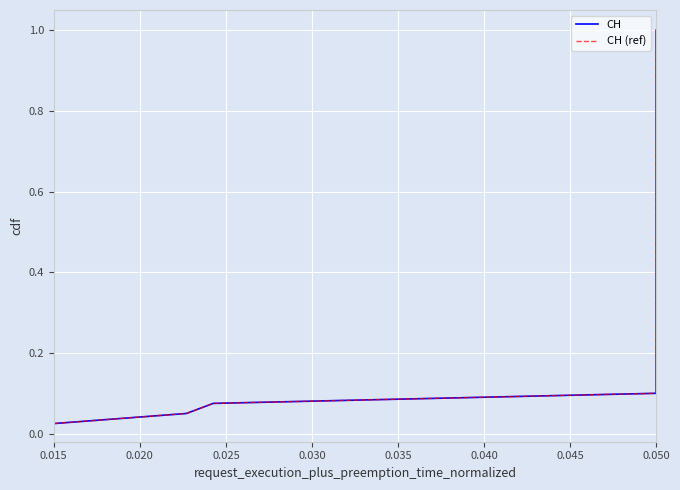

Where is CH (ref) nearest to the value 0?

0.015